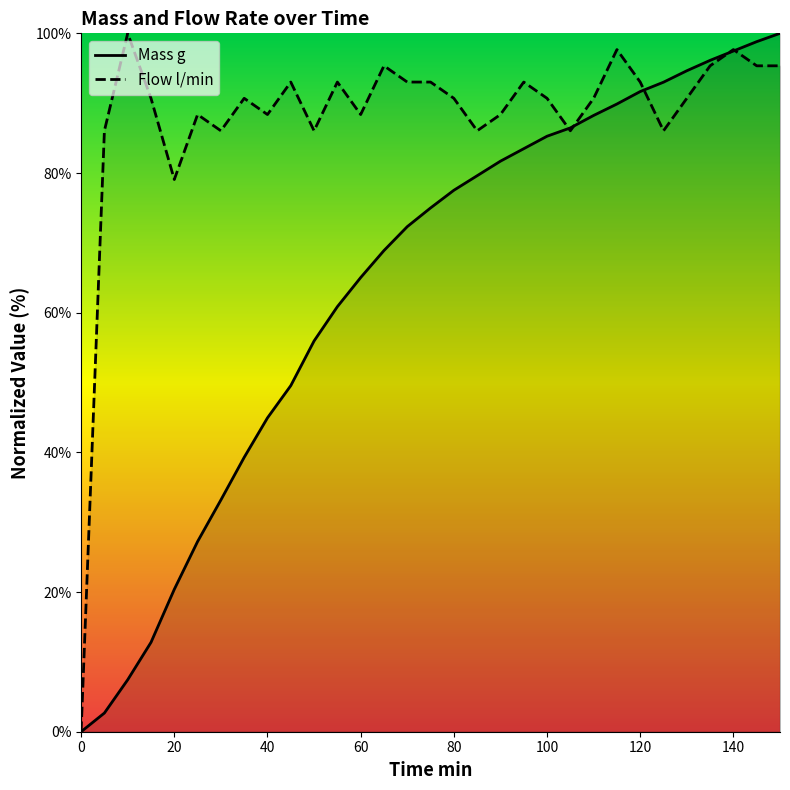

At which category does the chart reach its peak across all series?

150